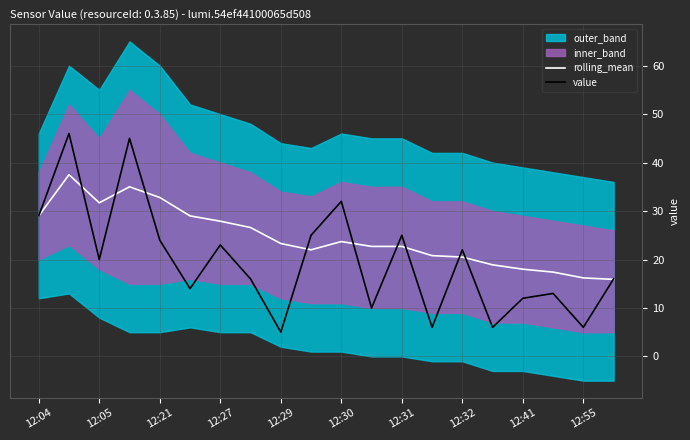

How many data points does each series have?

20